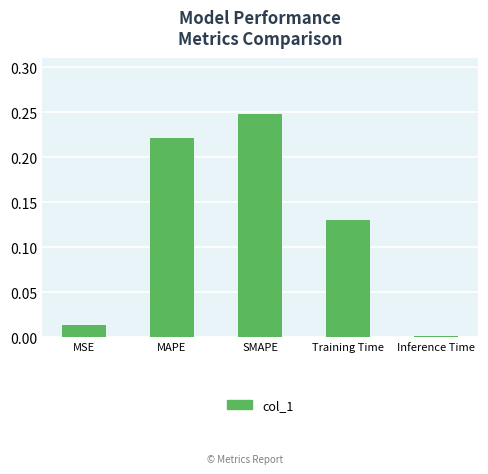

What is the sum of the values at MSE and SMAPE?

0.3